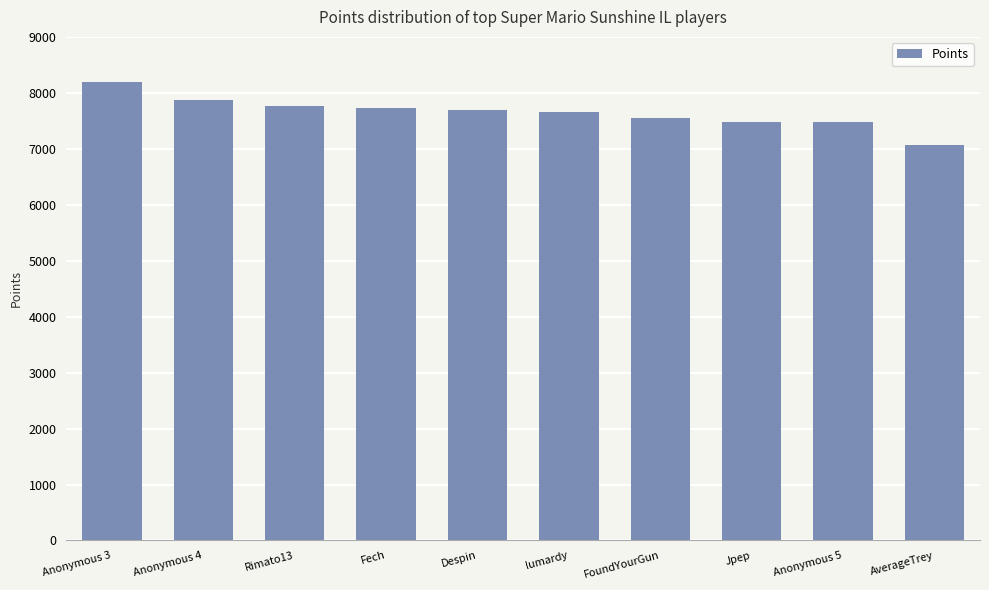

Count the number of categories in the chart.

10